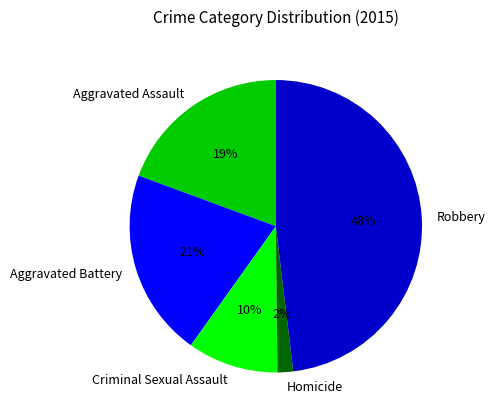

To the nearest percent, what is the average slice percentage?

20%